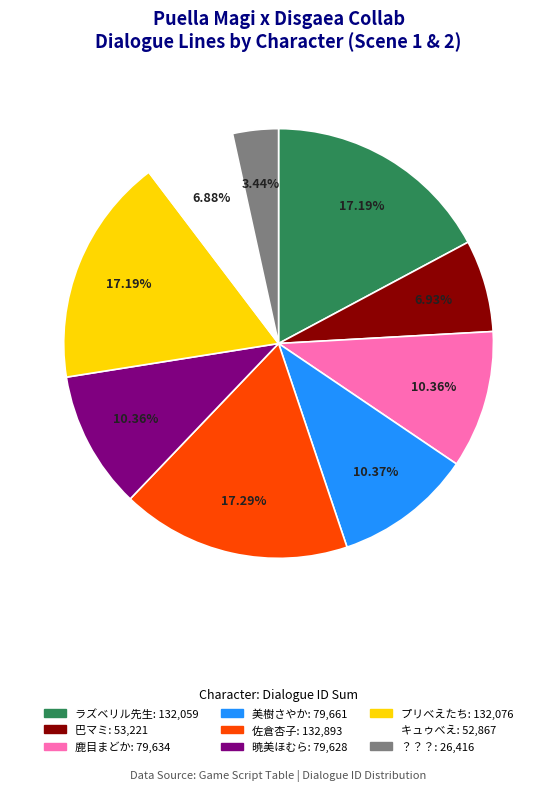

How many segments does this pie chart have?

9